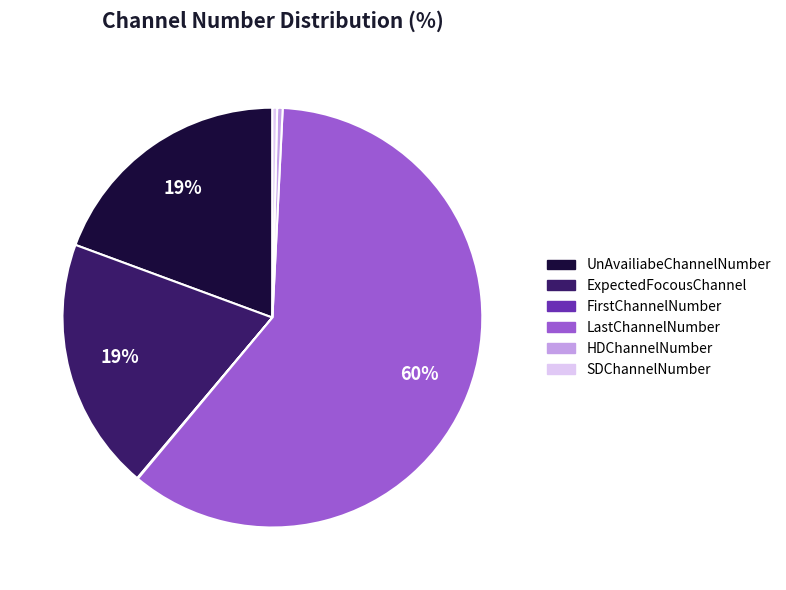

The ExpectedFocousChannel slice represents 7% of the pie. True or false?

False